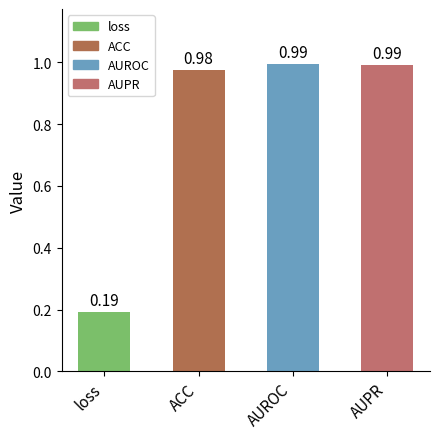

At which category does the chart reach its minimum across all series?

loss